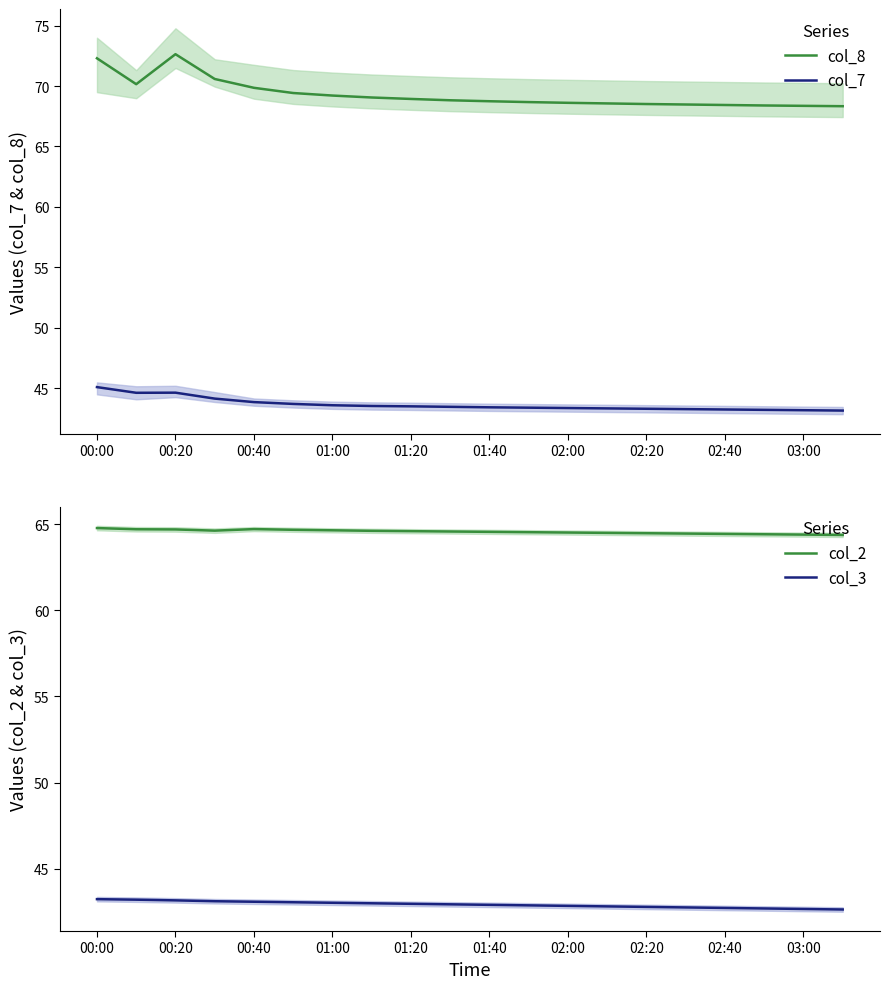

True or false: col_7 and col_8 intersect in this chart.

False